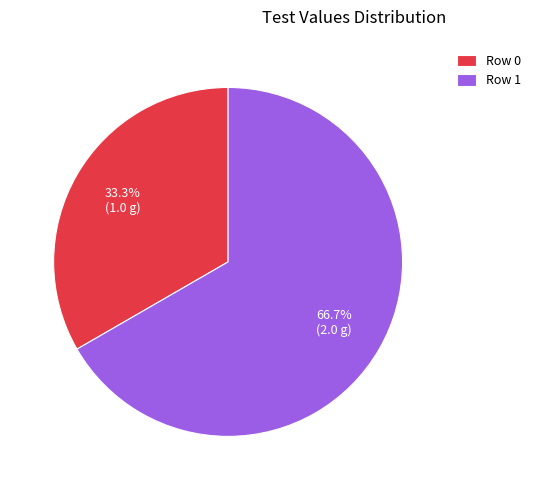

Which slice represents more than half of the pie?

Row 1